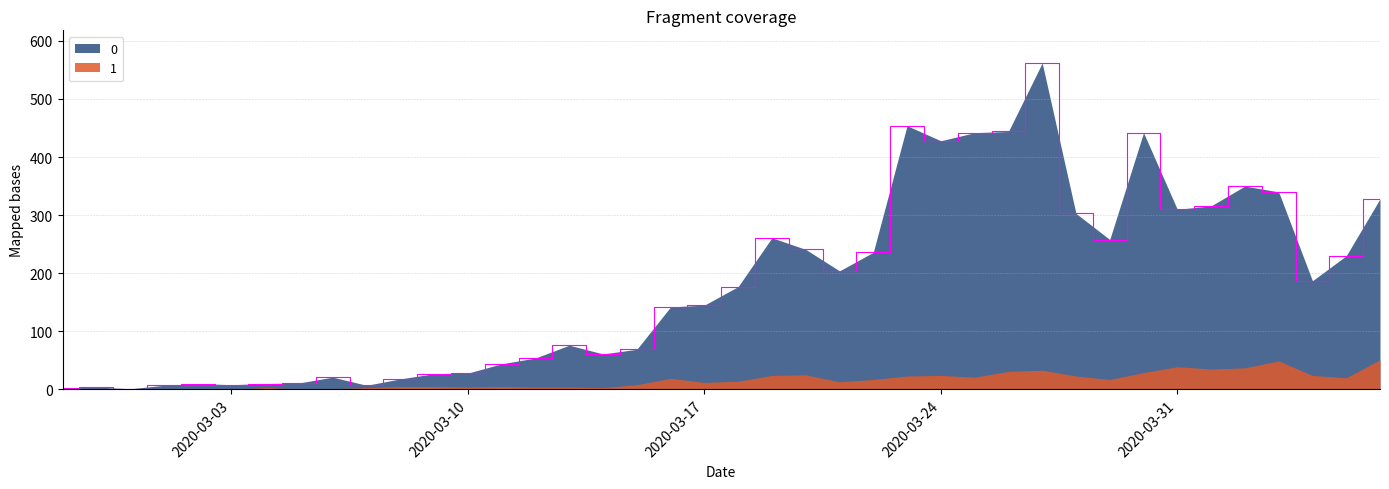

What is the value of the 39th point from the left?

230